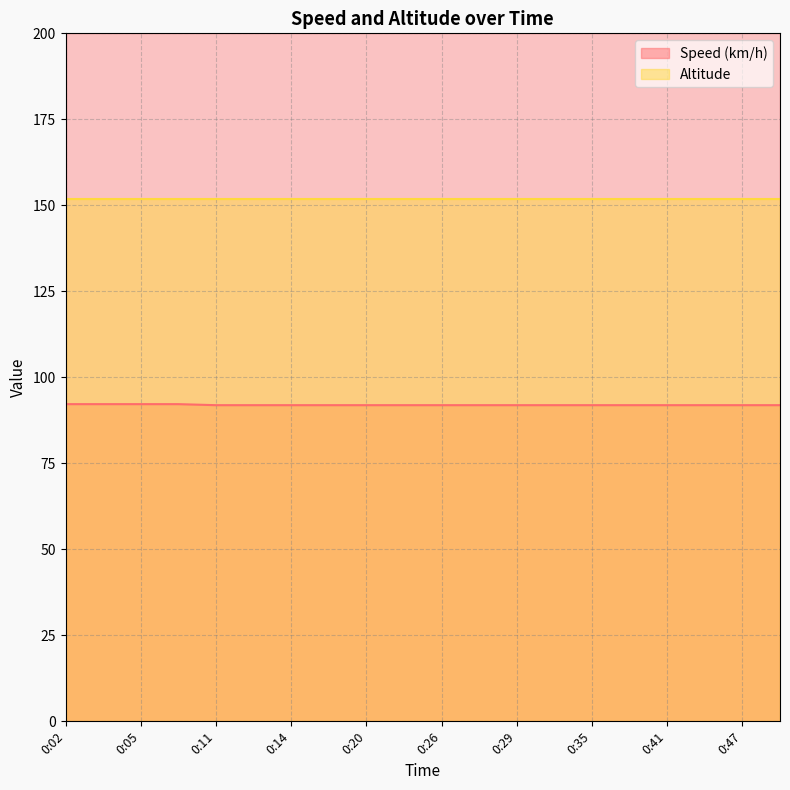

The chart shows a value of 92.2 at 0:05. True or false?

True